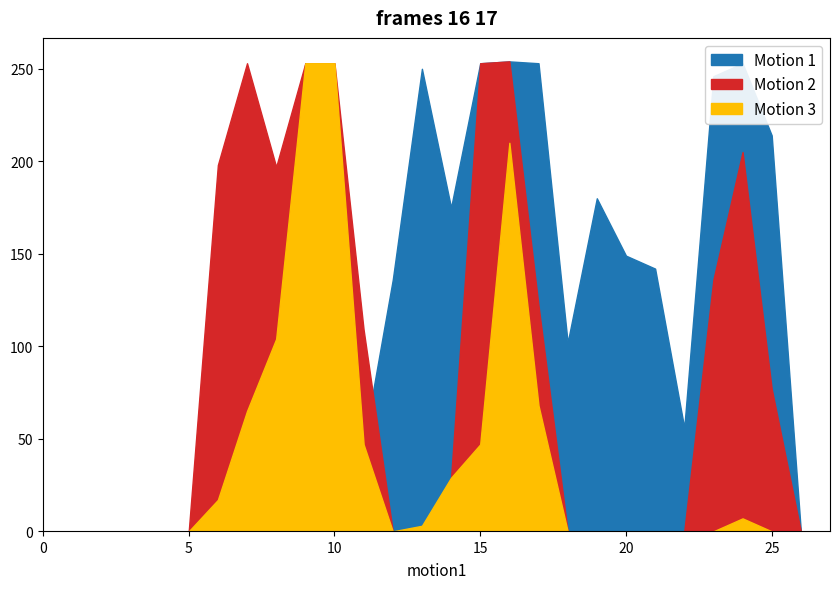

True or false: Motion 3 and Motion 2 intersect in this chart.

False